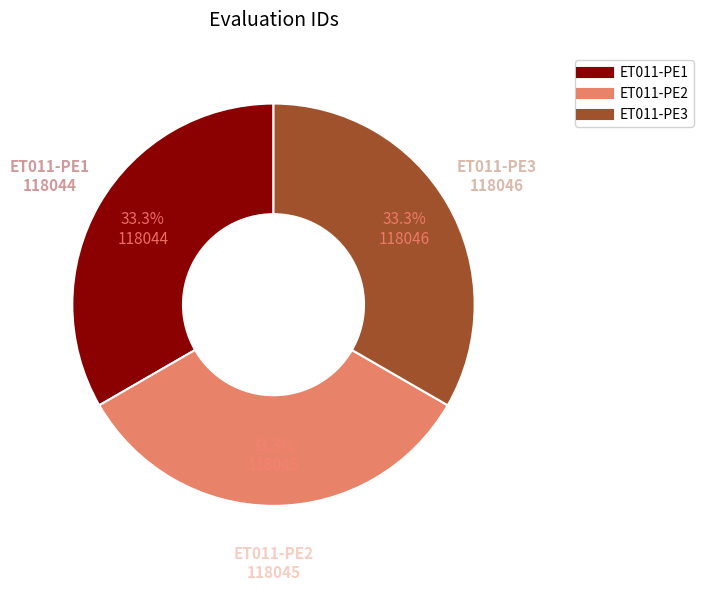

How many segments does this pie chart have?

3